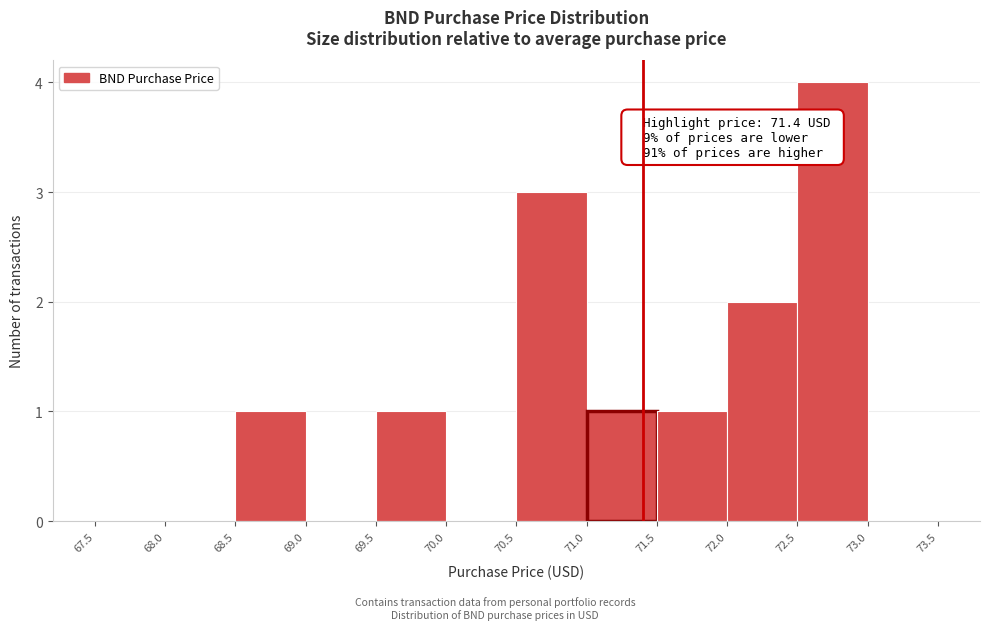

Which range on the x-axis has the tallest bar?

72.5 to 73.0